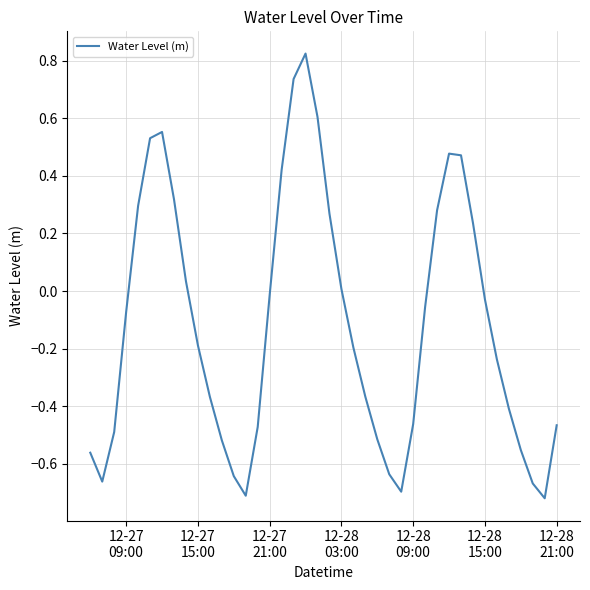

What is the difference between the maximum and minimum values?

1.5